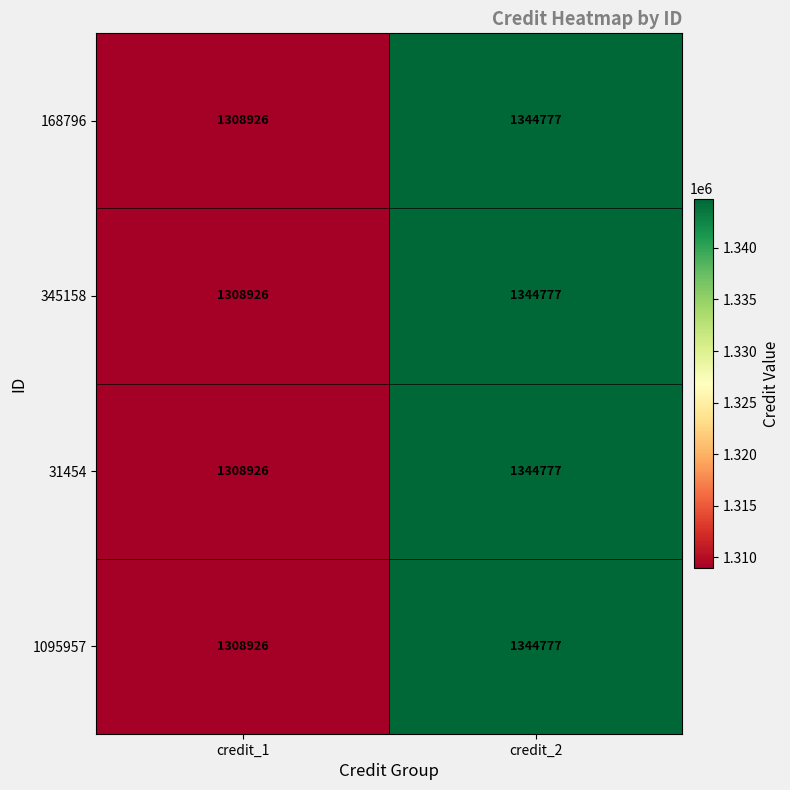

Where is 345158 nearest to the value 1326851?

credit_1